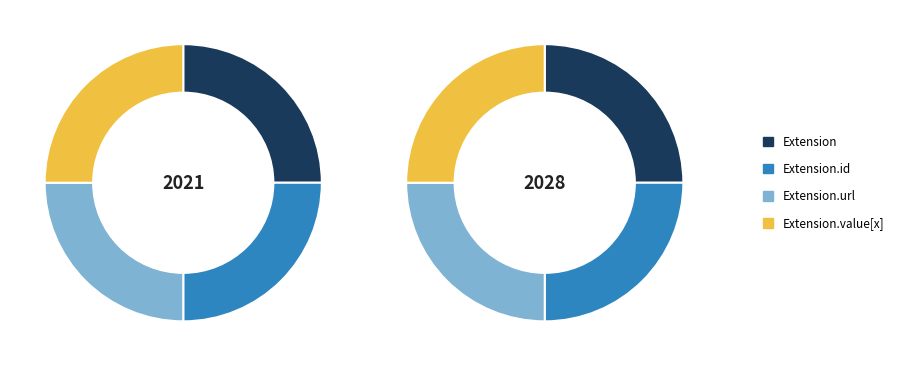

What is the majority slice?

Extension.url